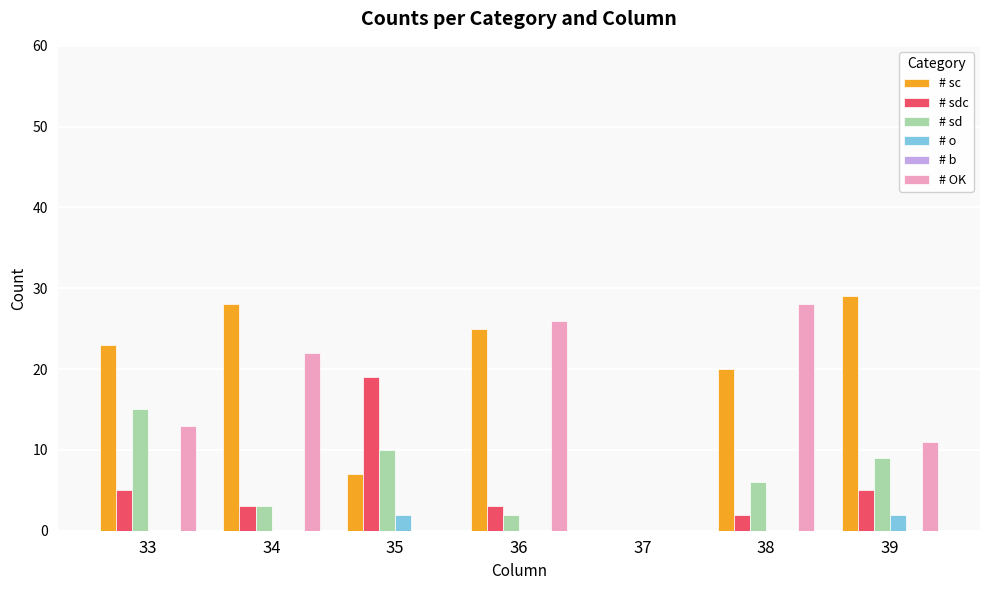

Which label corresponds to the largest value in the chart?

39